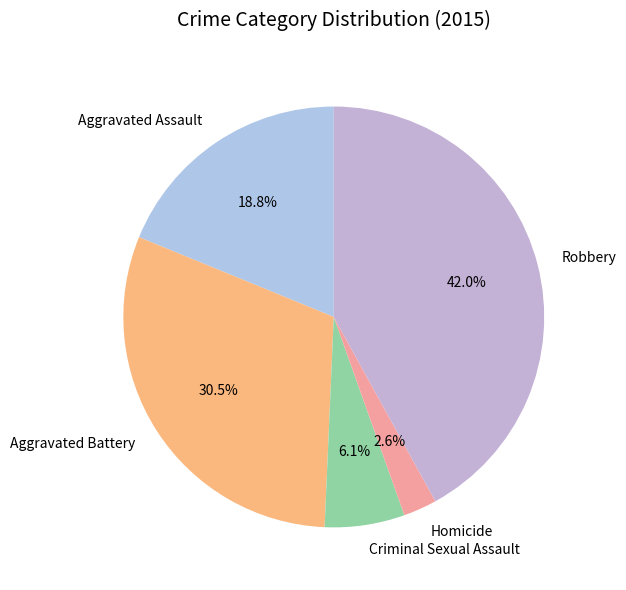

What is the ratio of the value at Robbery to the value at Aggravated Battery?

1.4